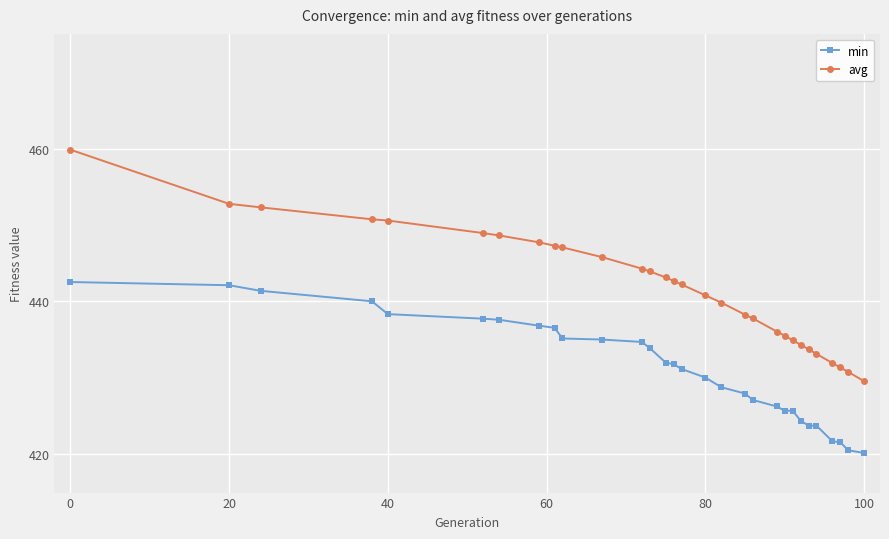

True or false: avg and min intersect in this chart.

False